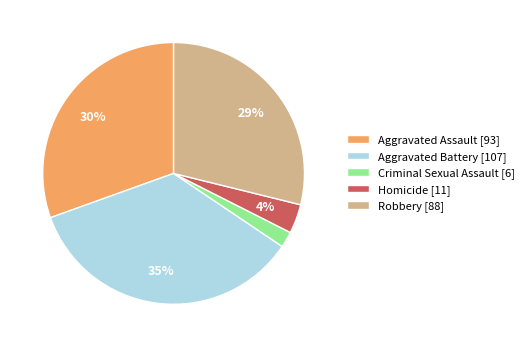

To the nearest percent, what is the combined percentage of Criminal Sexual Assault [6] and Homicide [11]?

6%